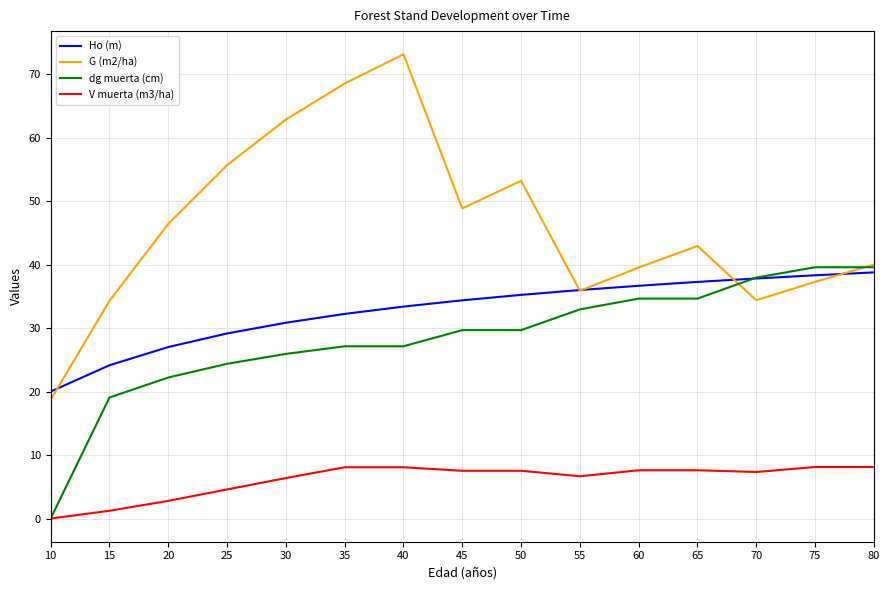

What is the maximum value for G (m2/ha)?

73.1